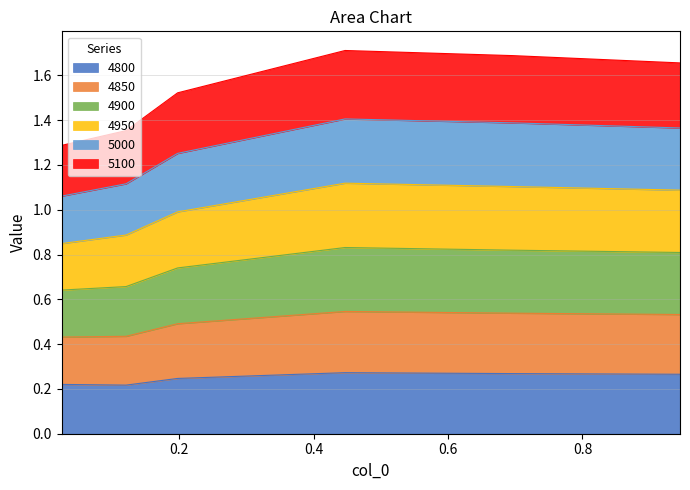

What is the label of the 4th point from the left?

0.4465753424657534